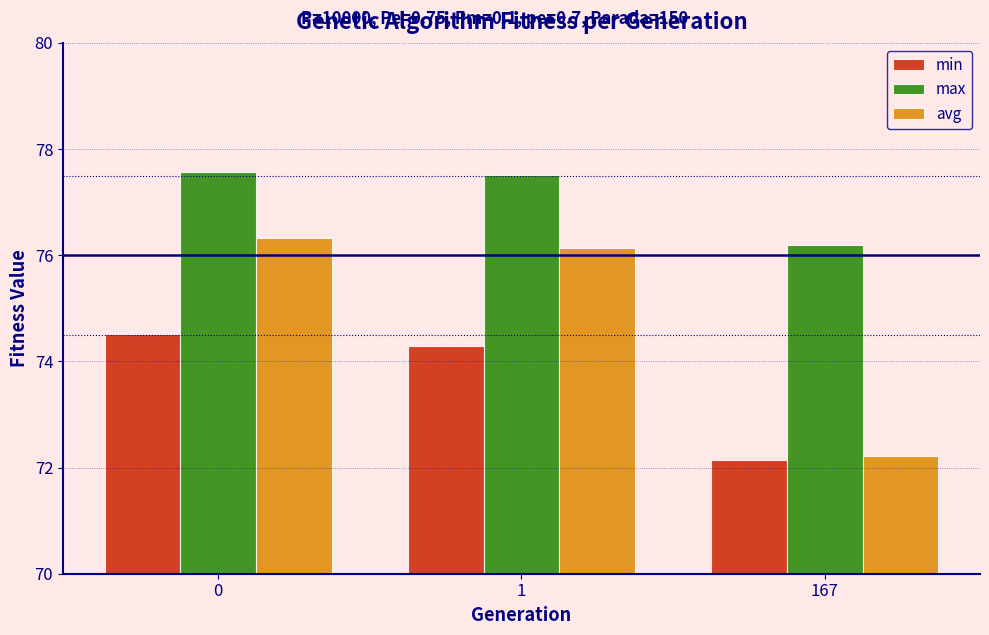

What is the value of the max bar at the 3rd from the left?

76.2